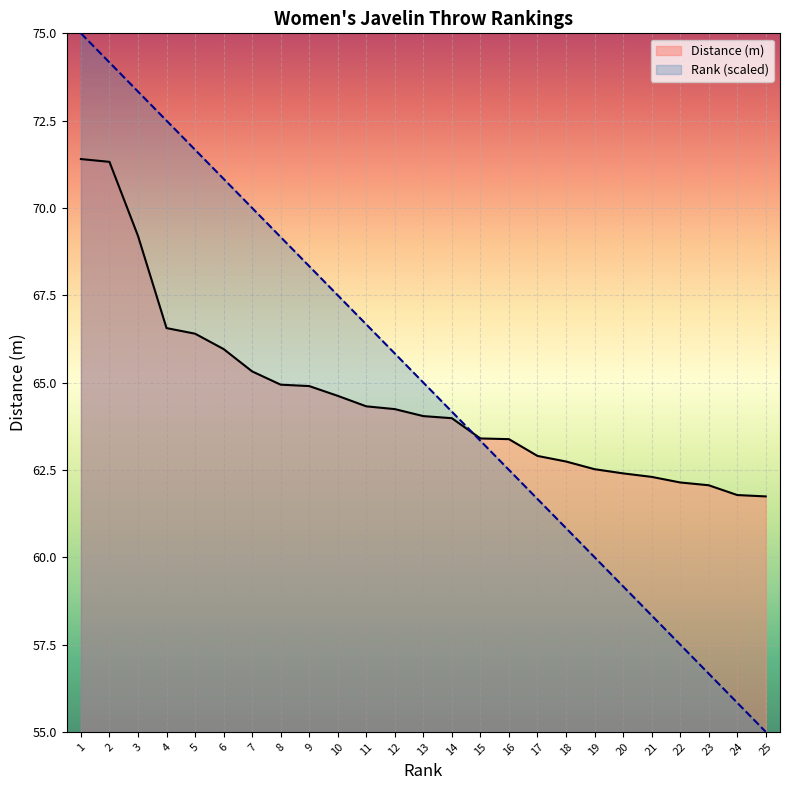

The Rank series shows 61.7 at 17. True or false?

True